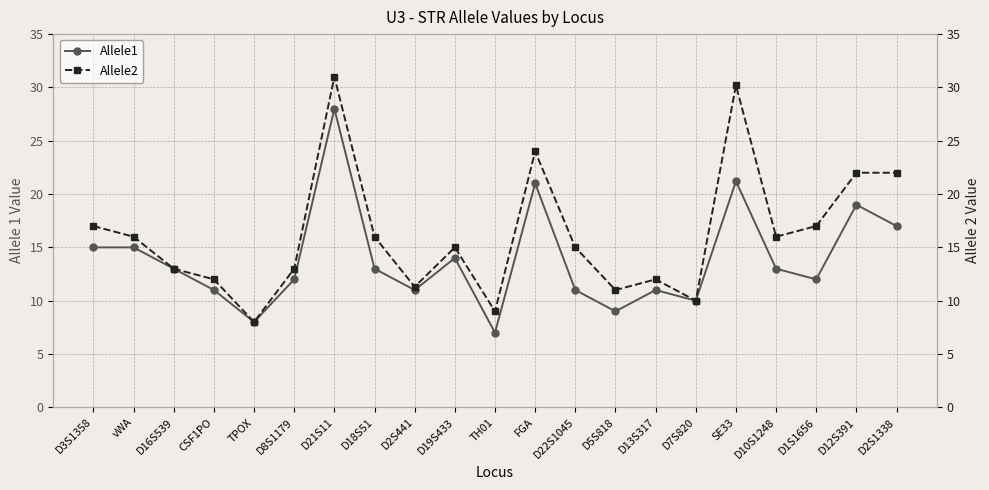

How many values in the Allele1 series are below 13?

10